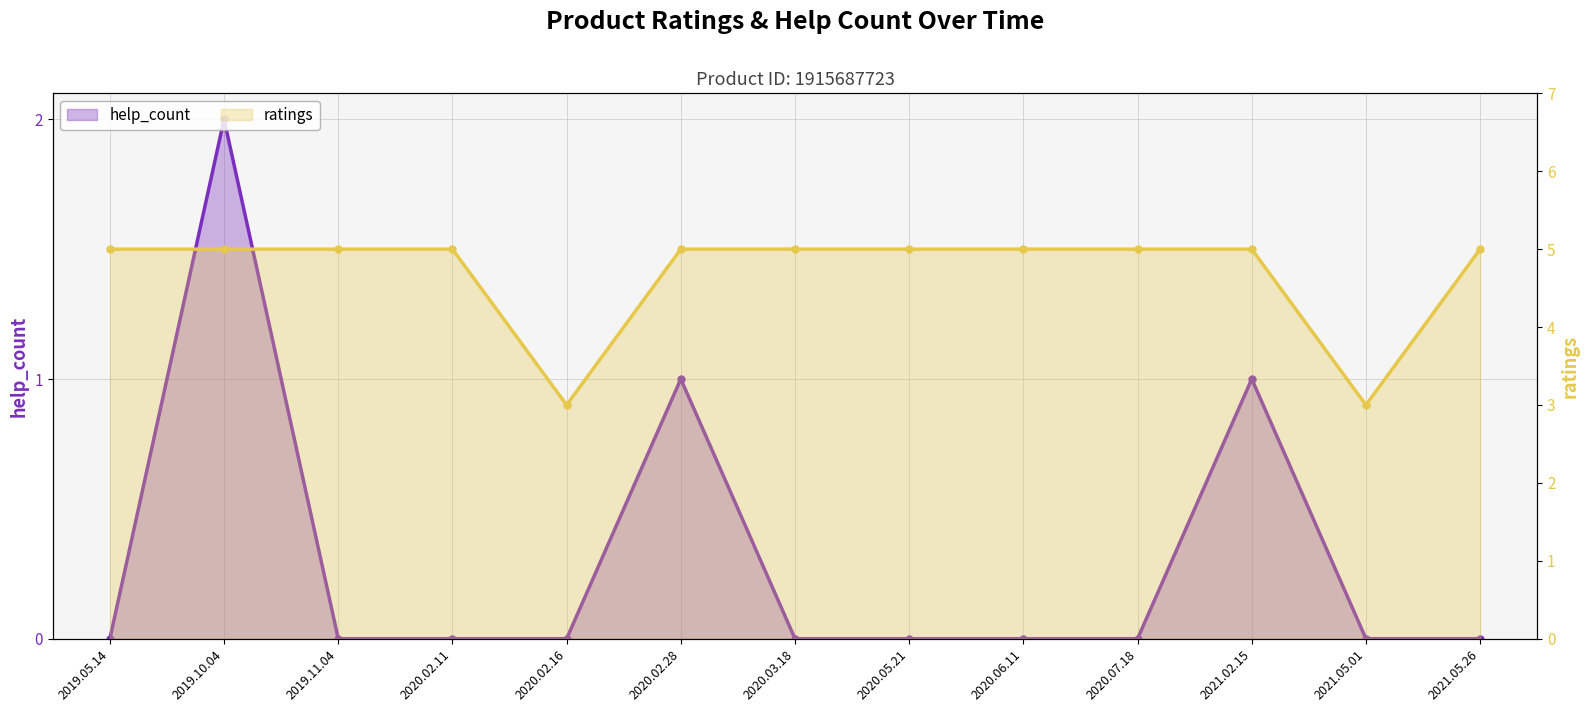

Rank the series by their average value, from lowest to highest.

help_count, ratings